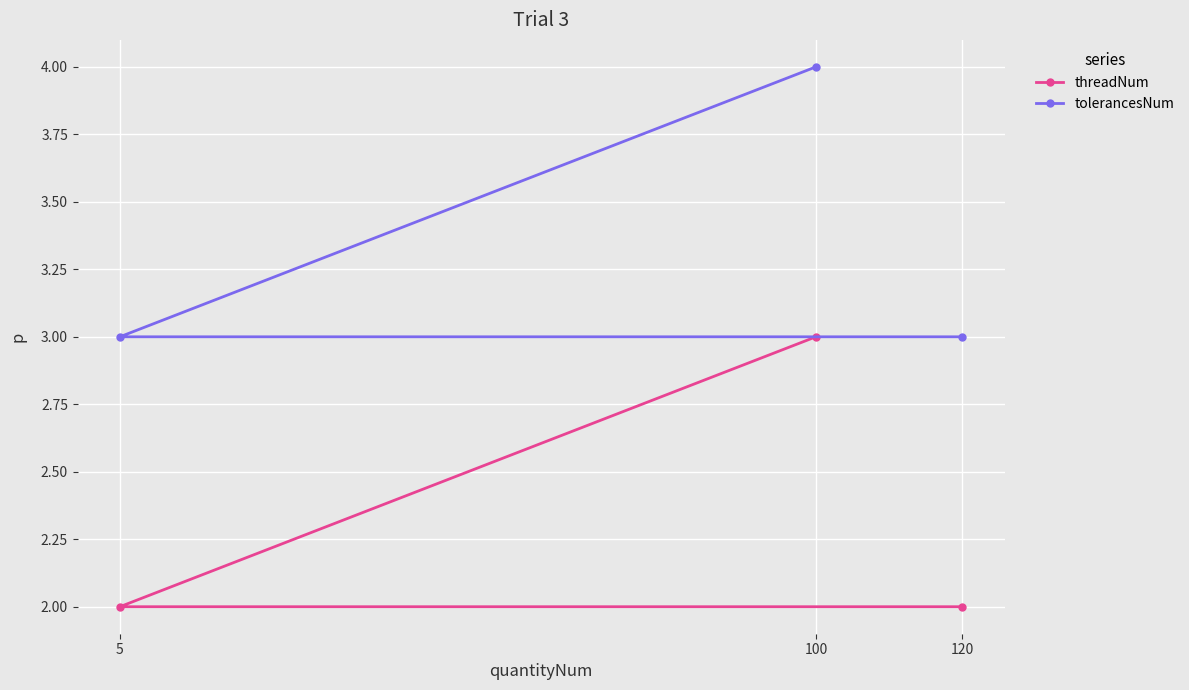

Reading right to left, transcribe all the data shown in this chart.

threadNum: 120=2	100=3	5=2
tolerancesNum: 120=3	100=4	5=3